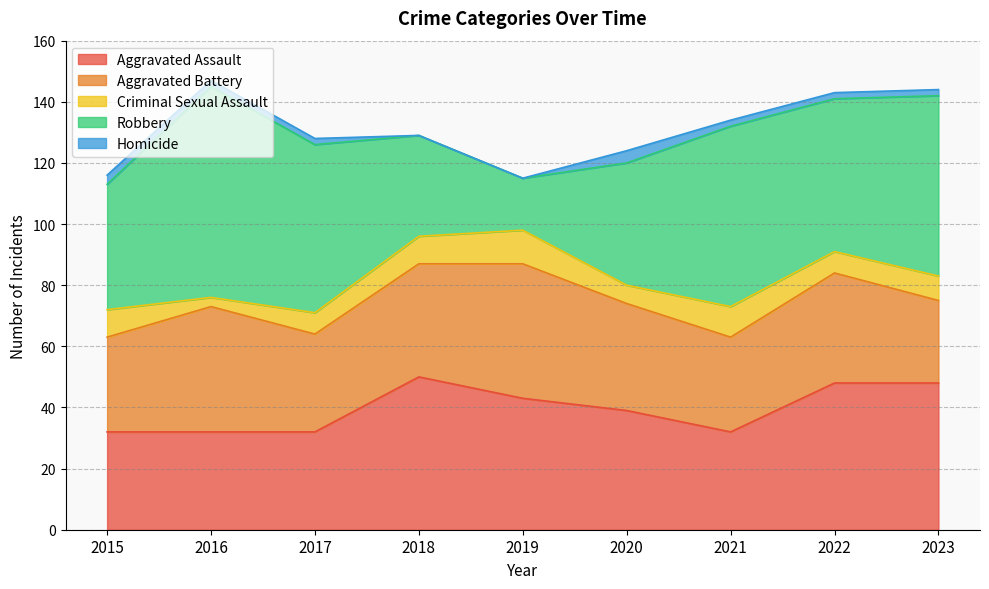

What is the difference between the second highest and minimum values in the Robbery series?

42